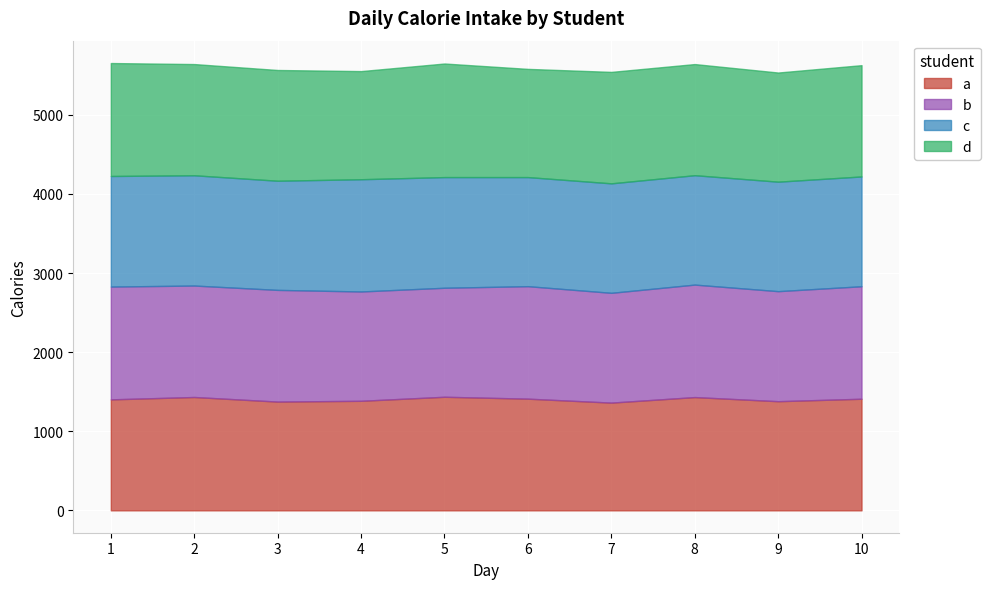

Reading right to left, transcribe all the data shown in this chart.

a: 10=1411	9=1380	8=1432	7=1362	6=1412	5=1436	4=1385	3=1375	2=1433	1=1403
b: 10=1422	9=1391	8=1422	7=1388	6=1422	5=1378	4=1382	3=1412	2=1409	1=1426
c: 10=1388	9=1384	8=1383	7=1384	6=1379	5=1399	4=1419	3=1380	2=1394	1=1398
d: 10=1407	9=1380	8=1405	7=1409	6=1368	5=1436	4=1367	3=1400	2=1406	1=1428